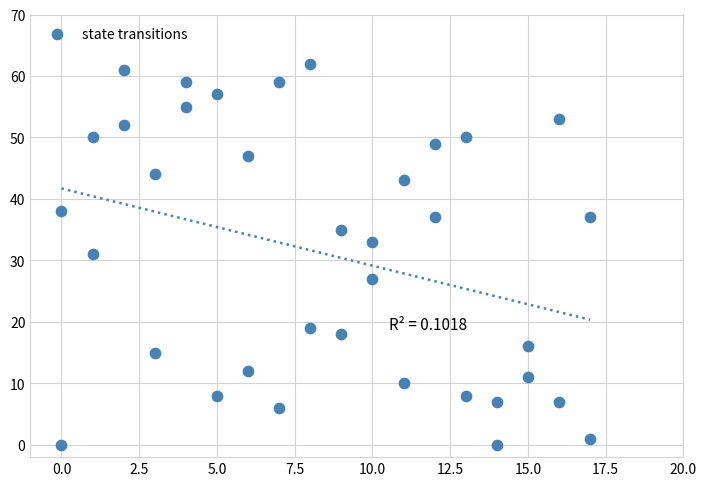

What is the range of Y values (max minus min)?

62